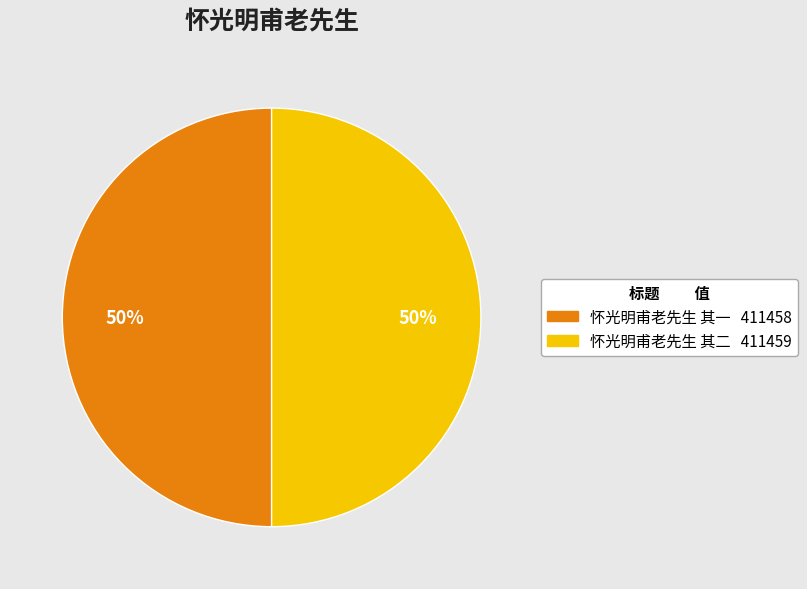

The 怀光明甫老先生 其二 slice represents 58% of the pie. True or false?

False